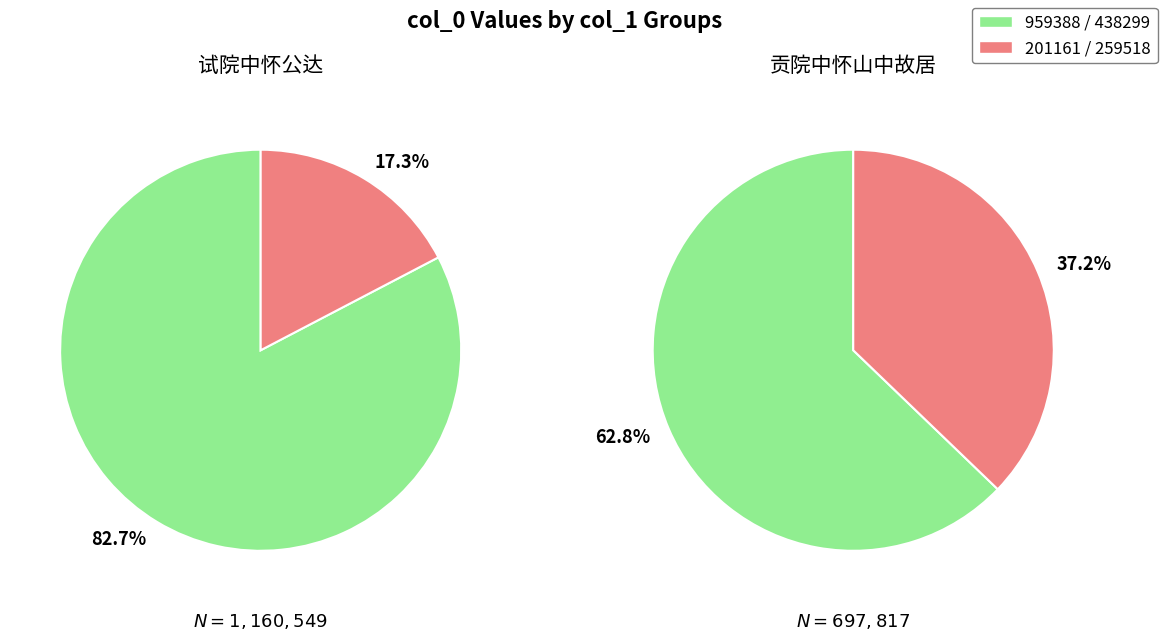

Is there any slice that represents more than half of the pie?

Yes